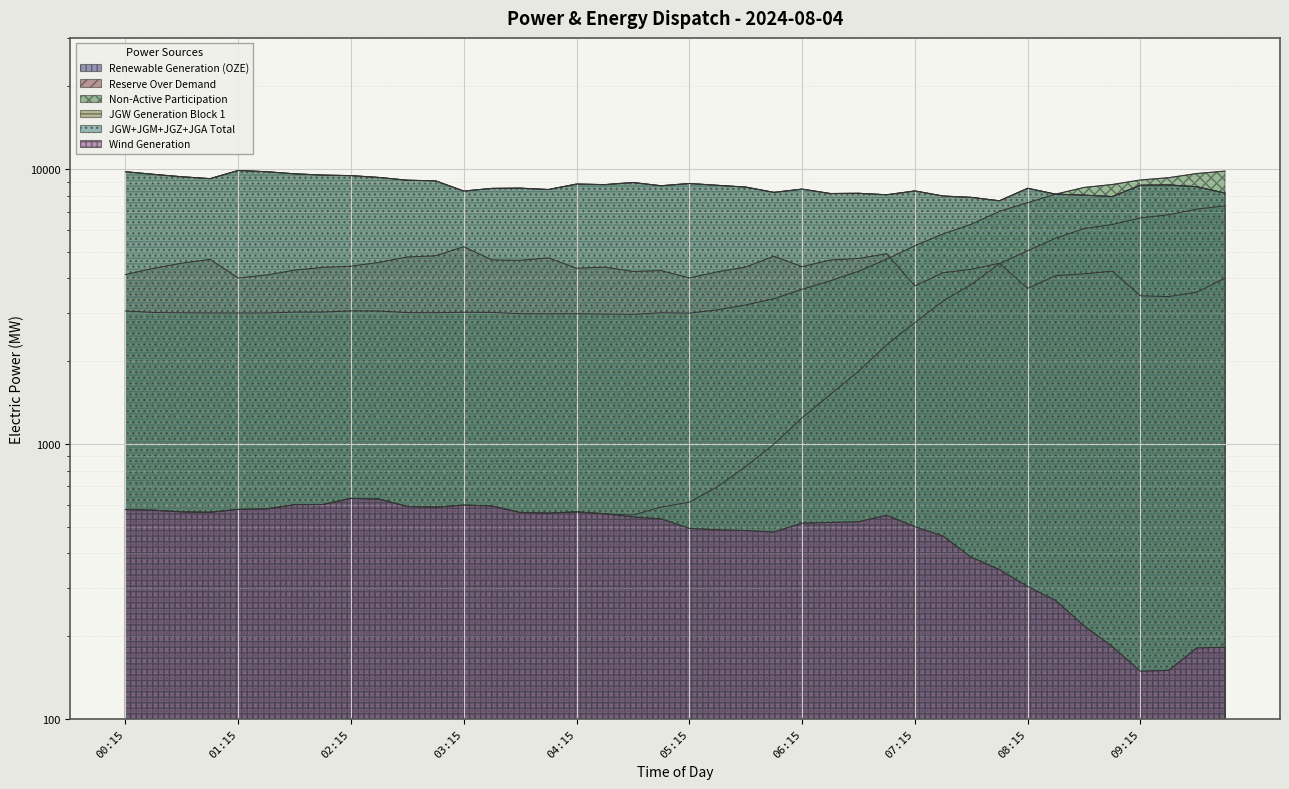

How many series are shown in this chart?

6